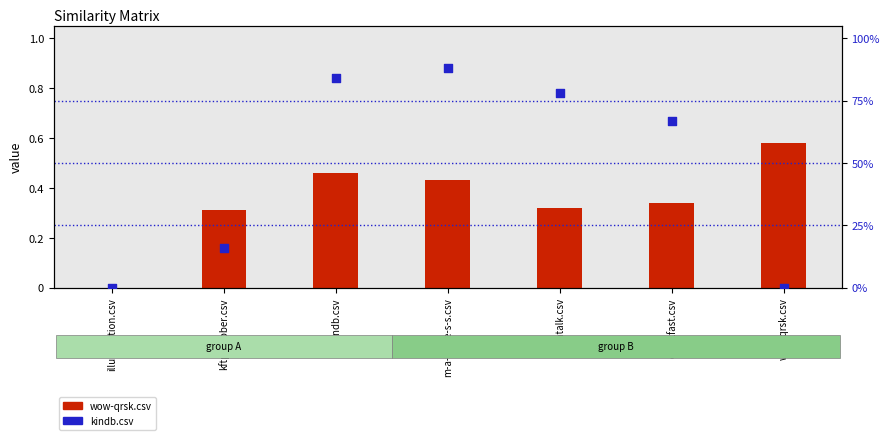

Which series has the widest spread of Y values?

kindb.csv